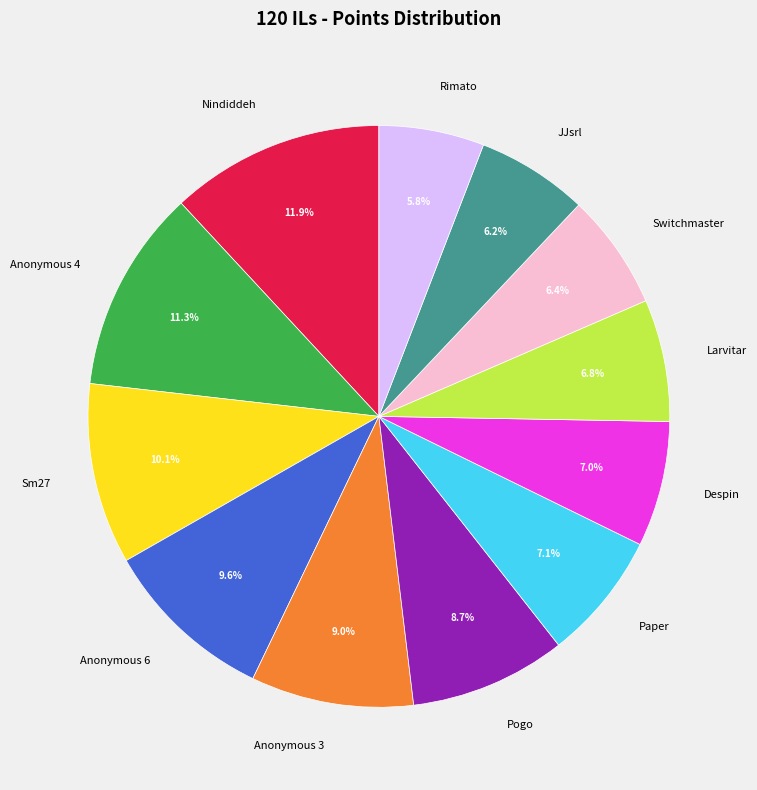

To the nearest percent, what is the difference between the Despin and Pogo slice percentages?

2%